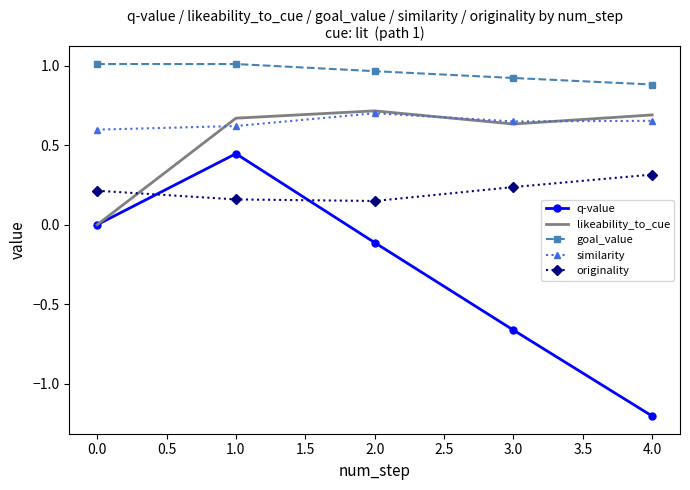

What is the sum of all goal_value values?

4.8